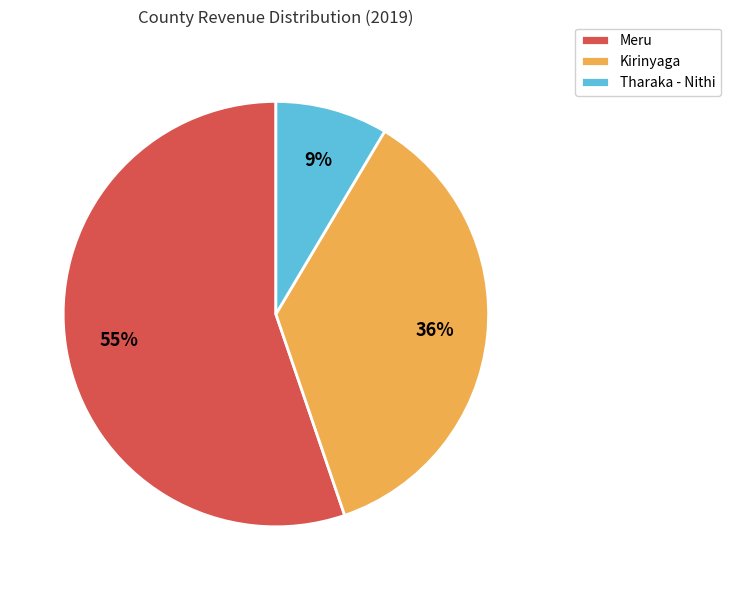

The Kirinyaga slice represents 45% of the pie. True or false?

False